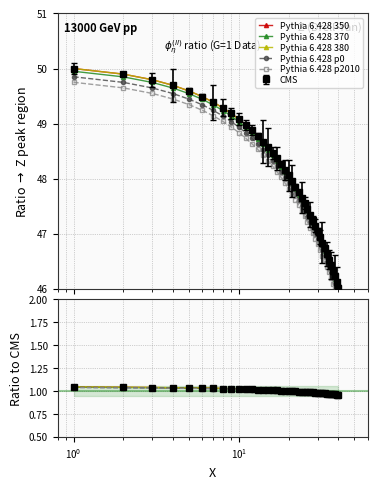

List the series in order of their overall mean, highest first.

Pythia 6.428 380, Pythia 6.428 350, Pythia 6.428 370, Pythia 6.428 p0, Pythia 6.428 p2010